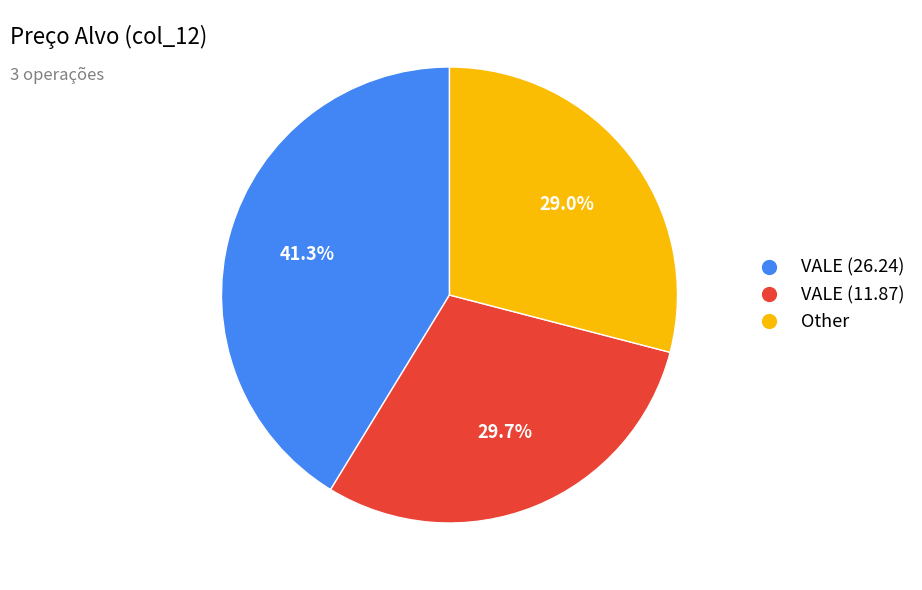

What percentage is NOT represented by VALE (11.87)?

70.3%